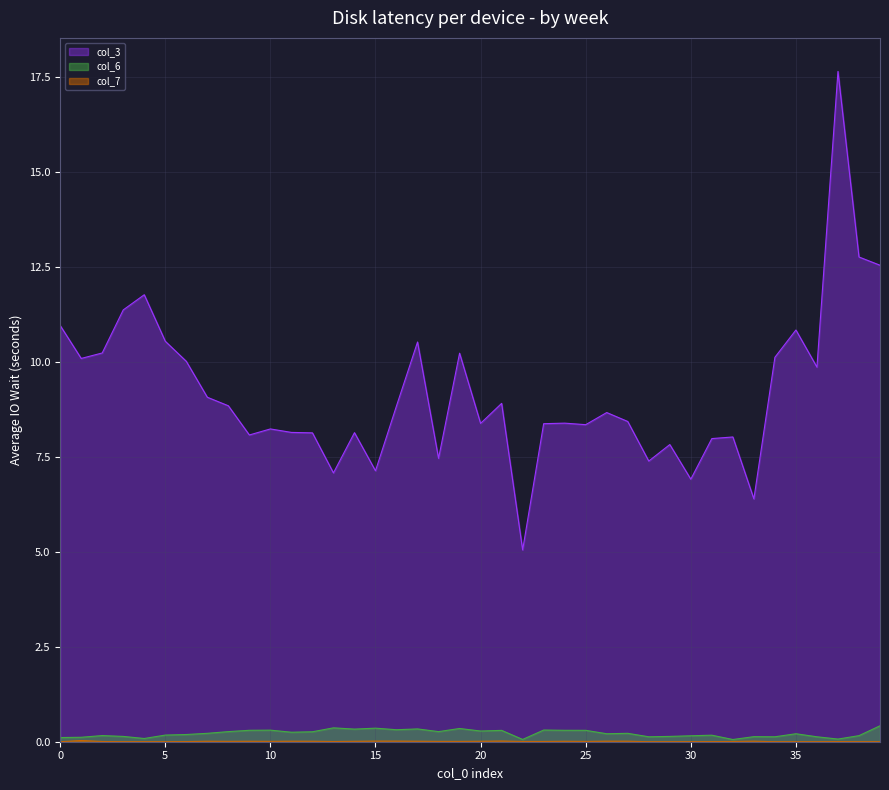

True or false: col_7 has more than 0 points higher than both neighbors.

True